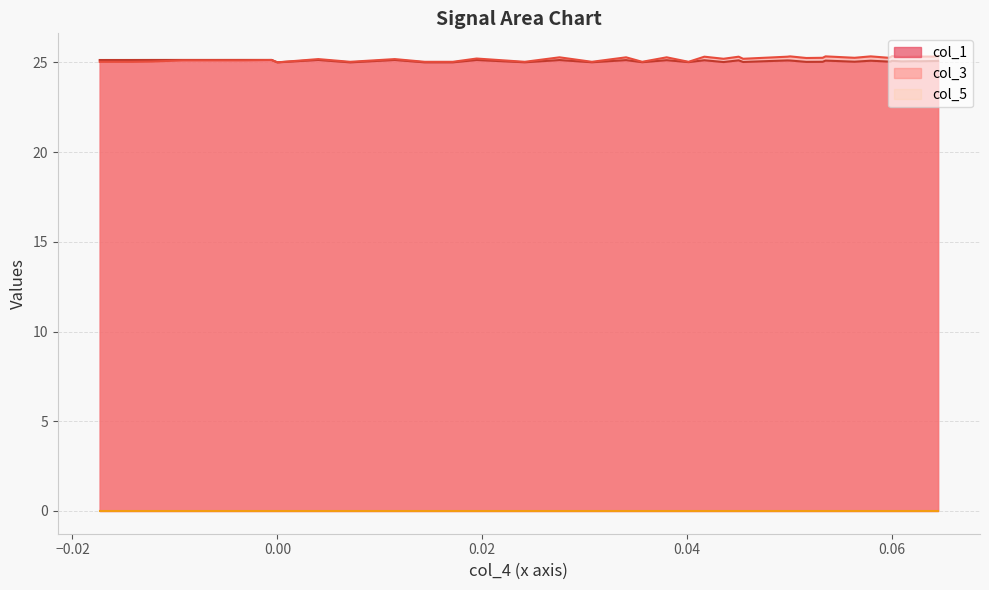

How many data points in col_1 are above 25?

38